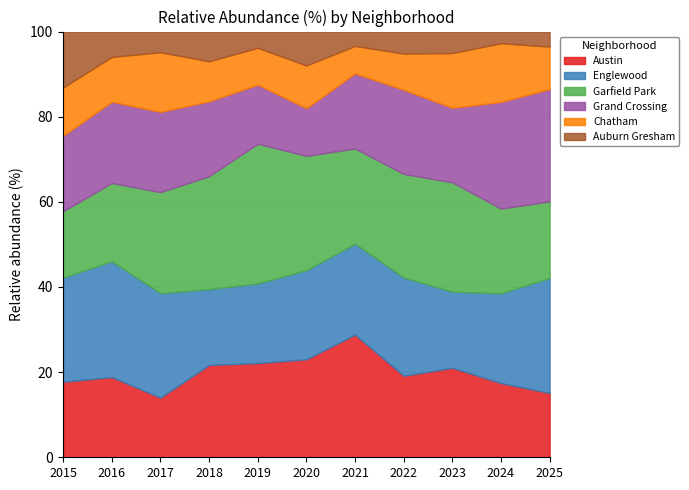

What is the highest value of the Austin series?

28.8